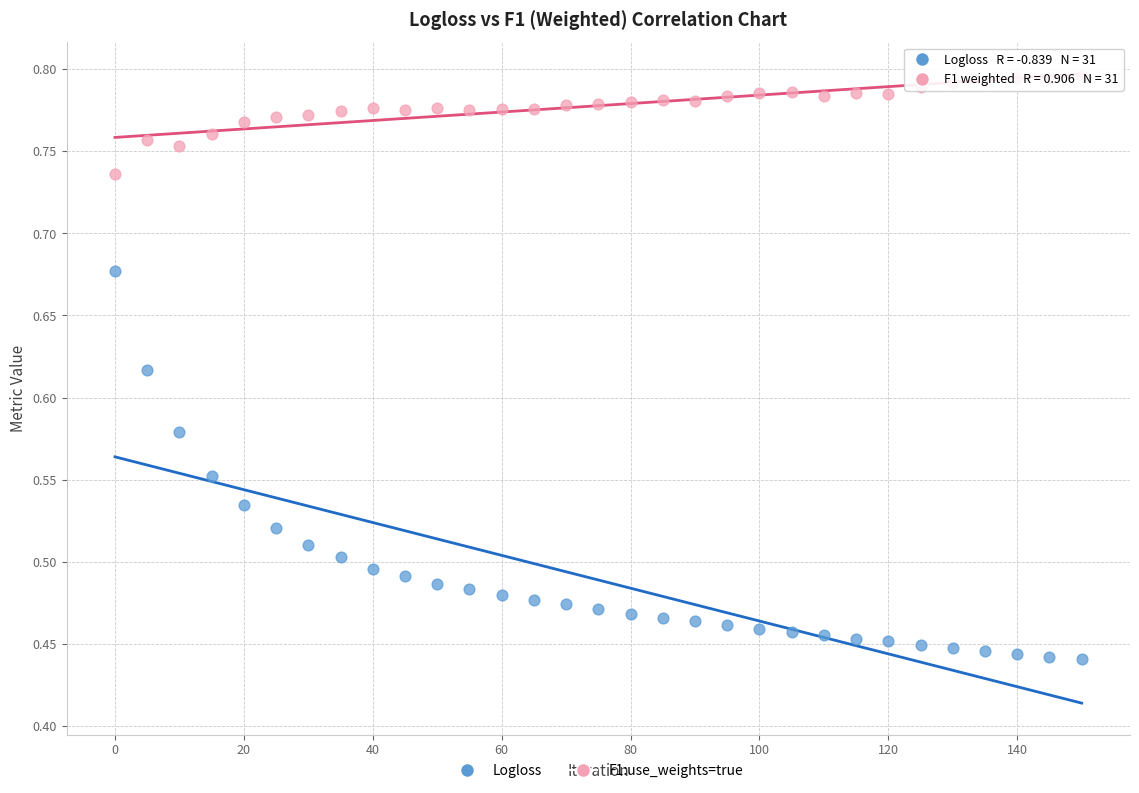

Which series has the widest spread of Y values?

Logloss